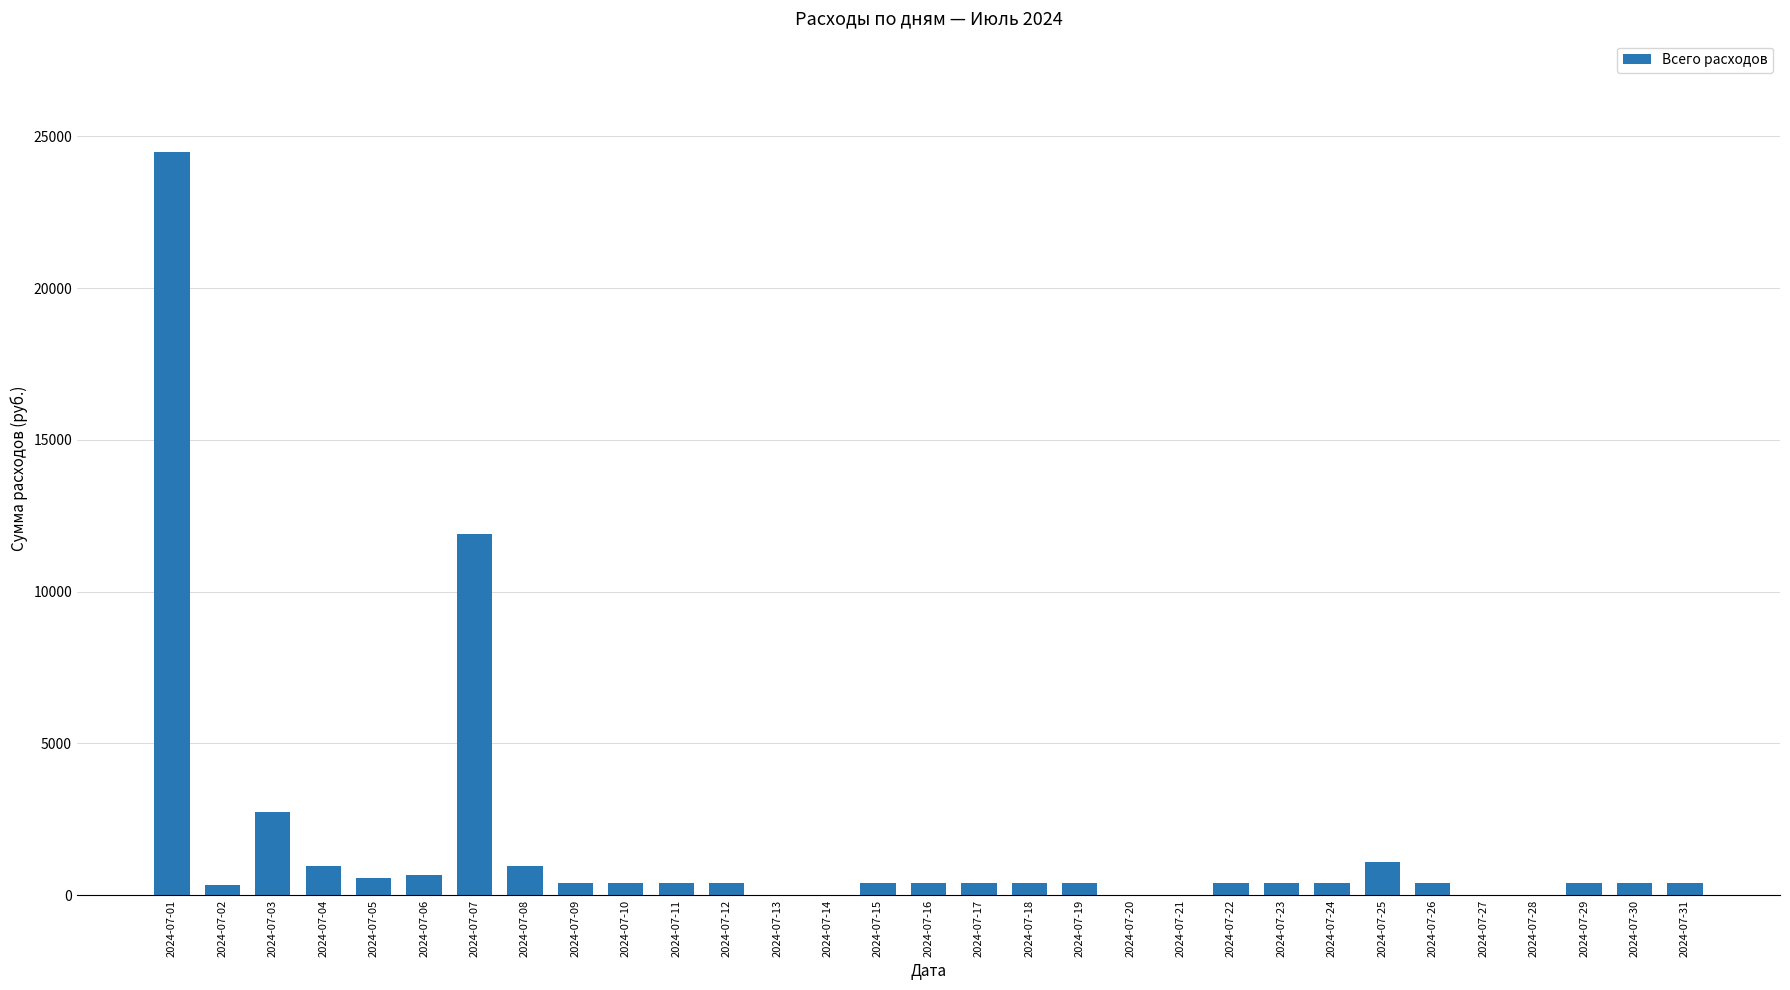

At which label is the value closest to 12241?

2024-07-07